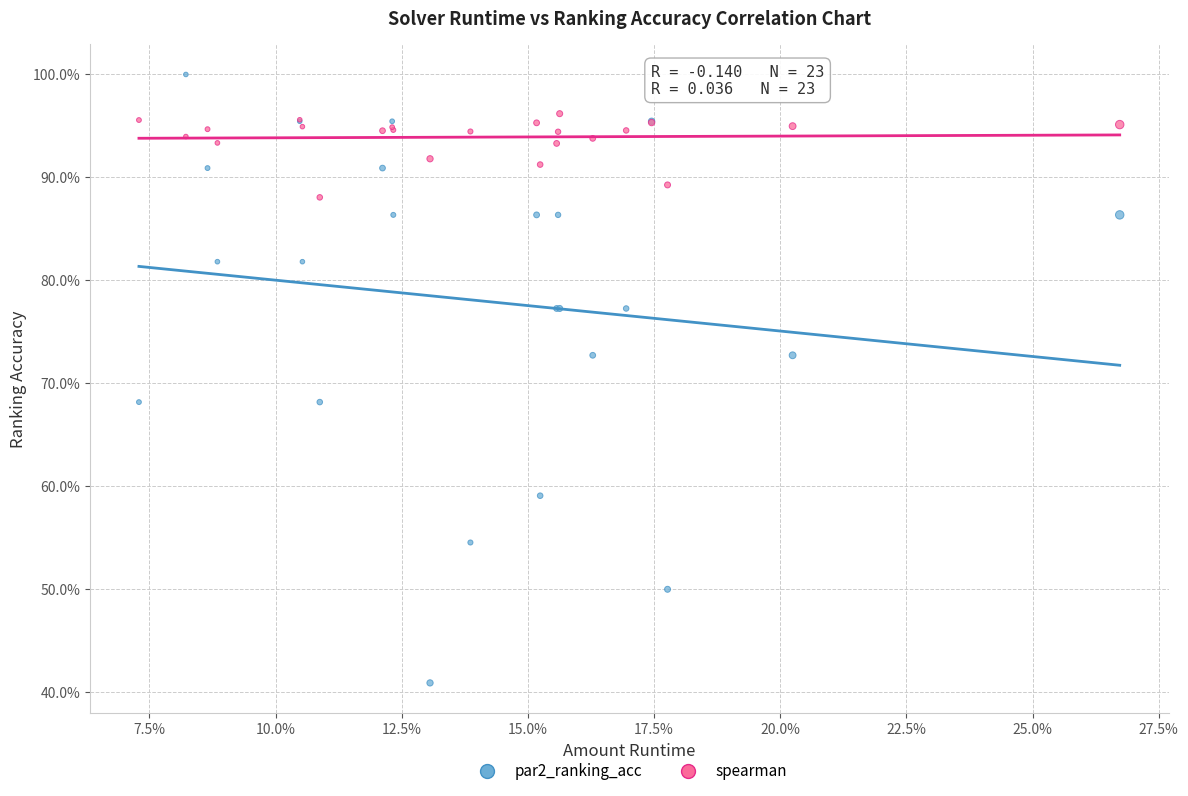

What are all the series names shown in the legend?

par2_ranking_acc, spearman